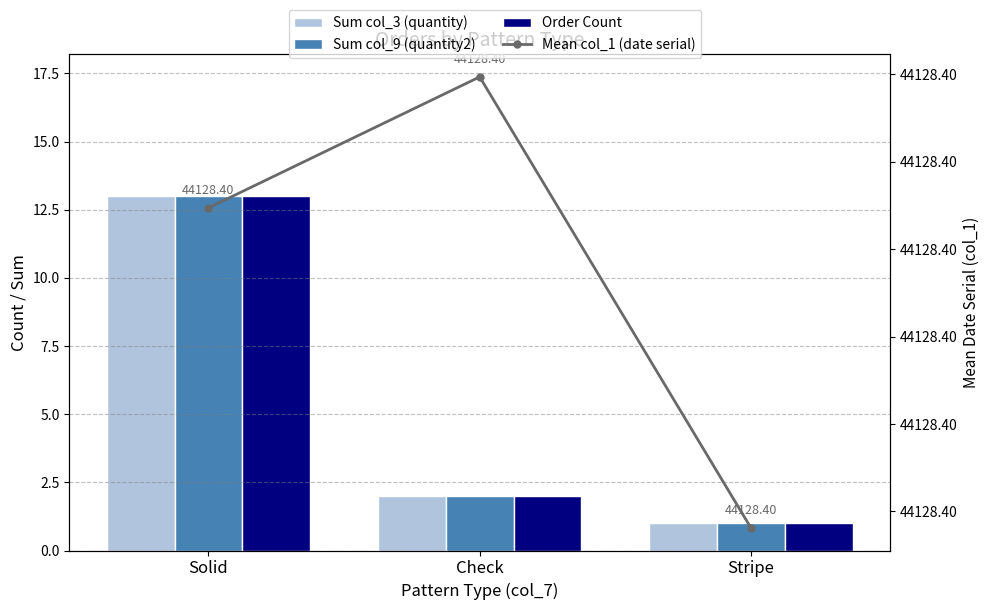

At Solid, list the series in order from largest to smallest.

Mean col_1 (date serial), Sum col_3 (quantity), Sum col_9 (quantity2), Order Count